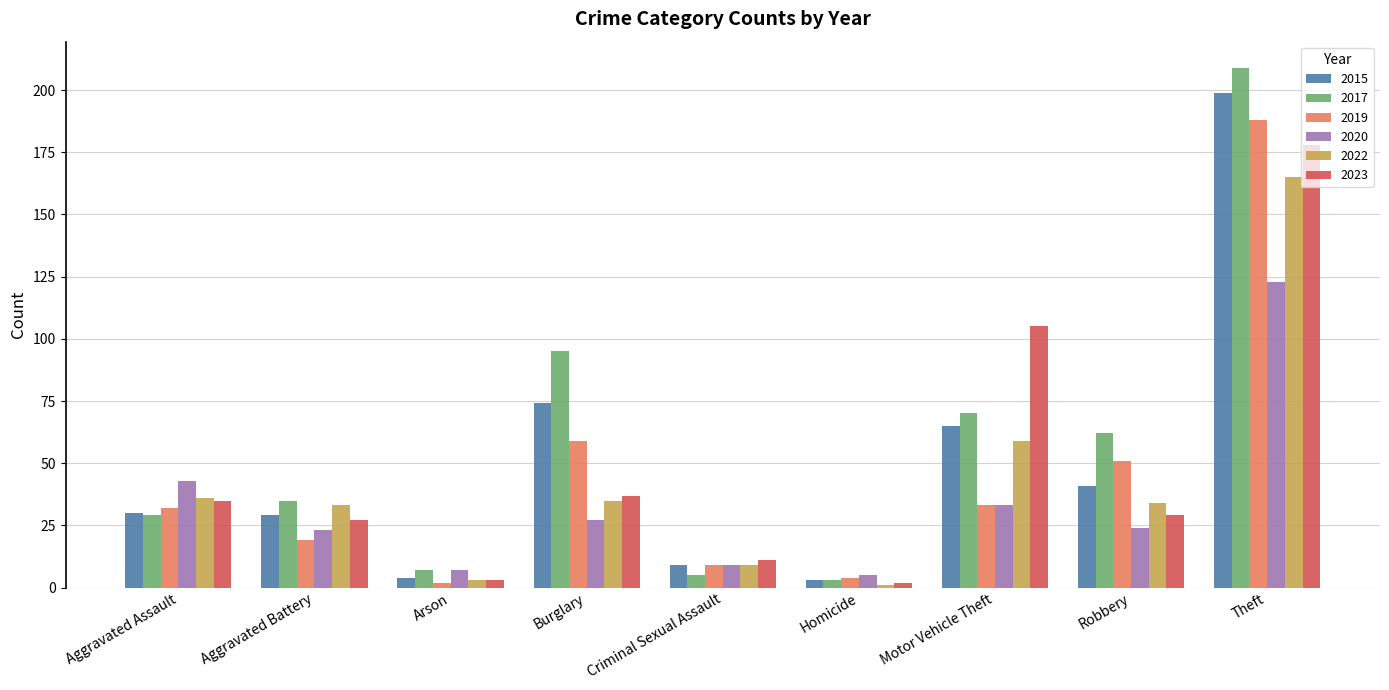

How many values in the 2015 series are below 30?

4